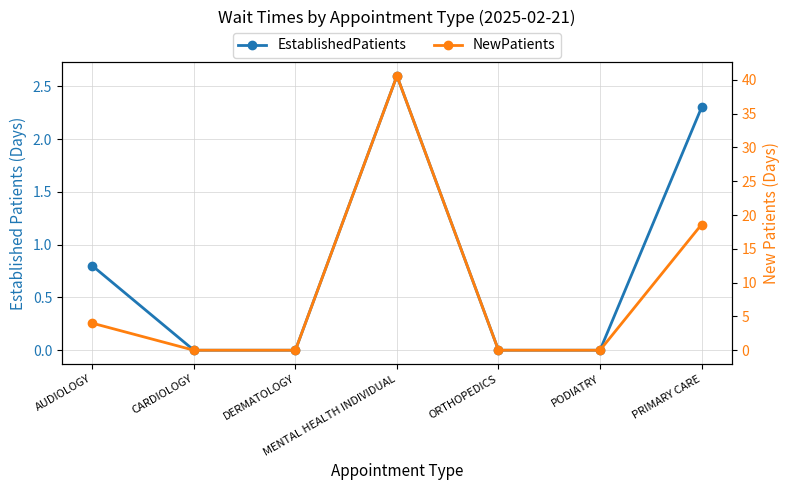

At which category does NewPatients reach its first local peak?

MENTAL HEALTH INDIVIDUAL